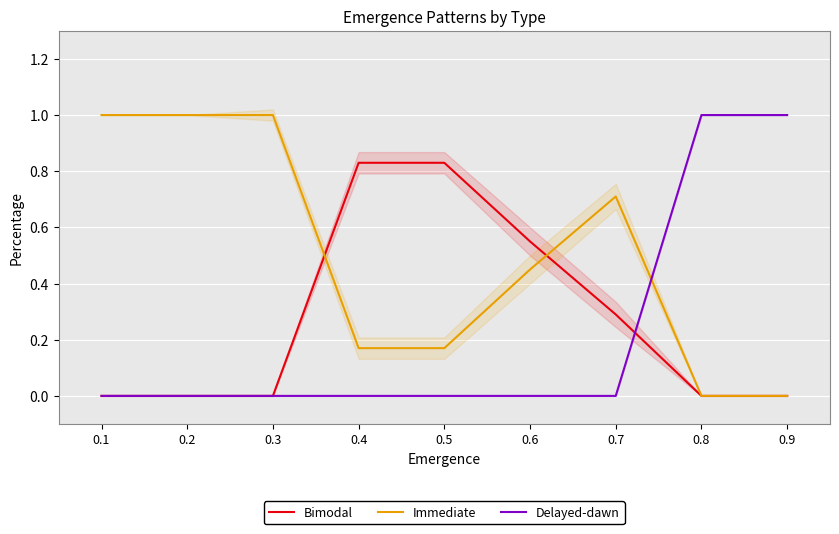

What is the highest value of the Delayed-dawn series?

1.0